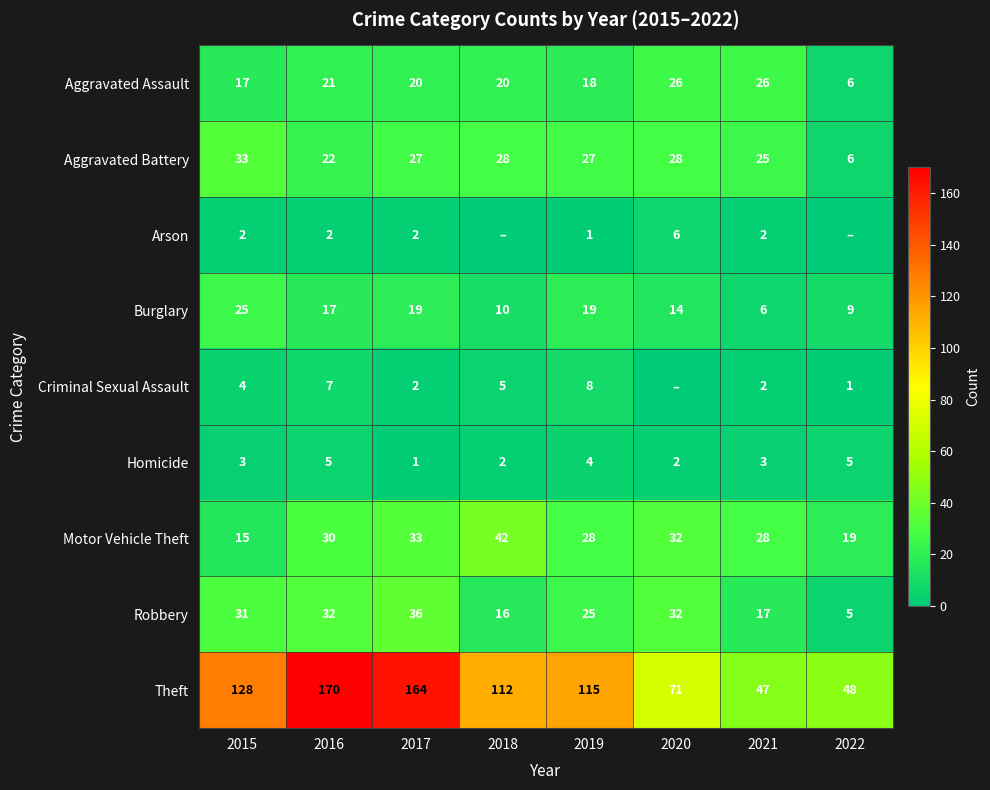

At how many categories does at least one series exceed 13?

8